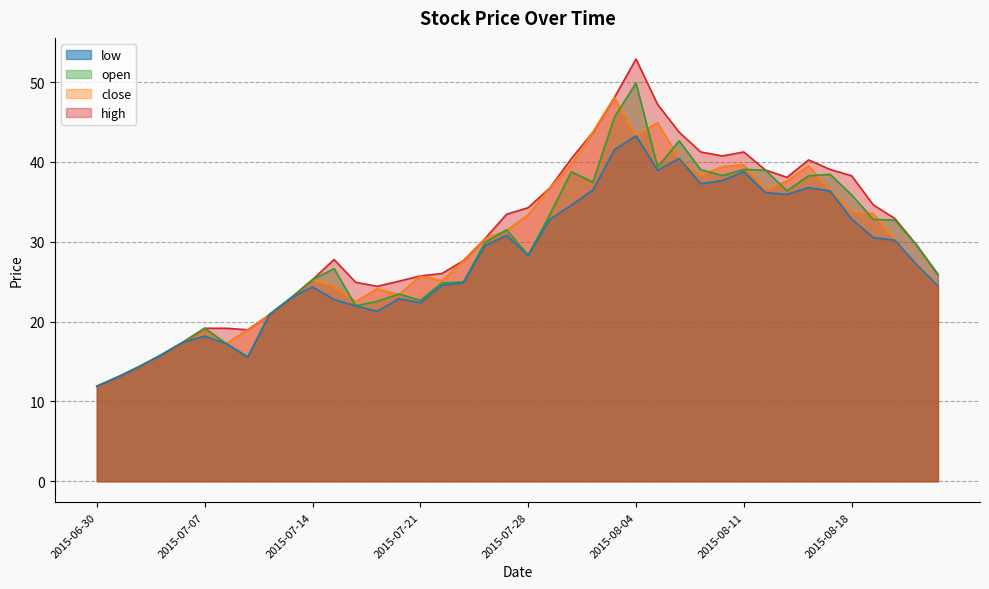

What is the lowest value of the open series?

11.9